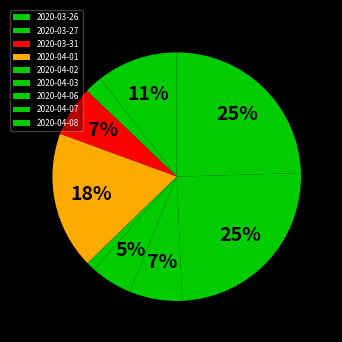

True or false: 2020-03-27 accounts for 2% of the total.

True